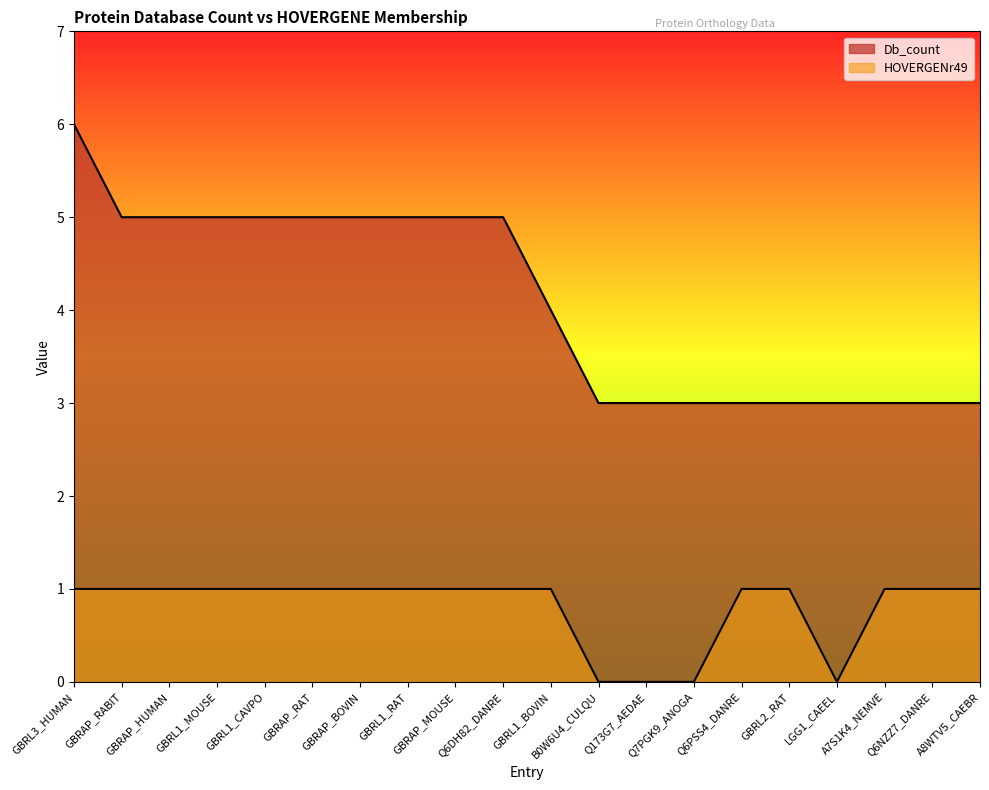

What is the highest value of the HOVERGENr49 series?

1